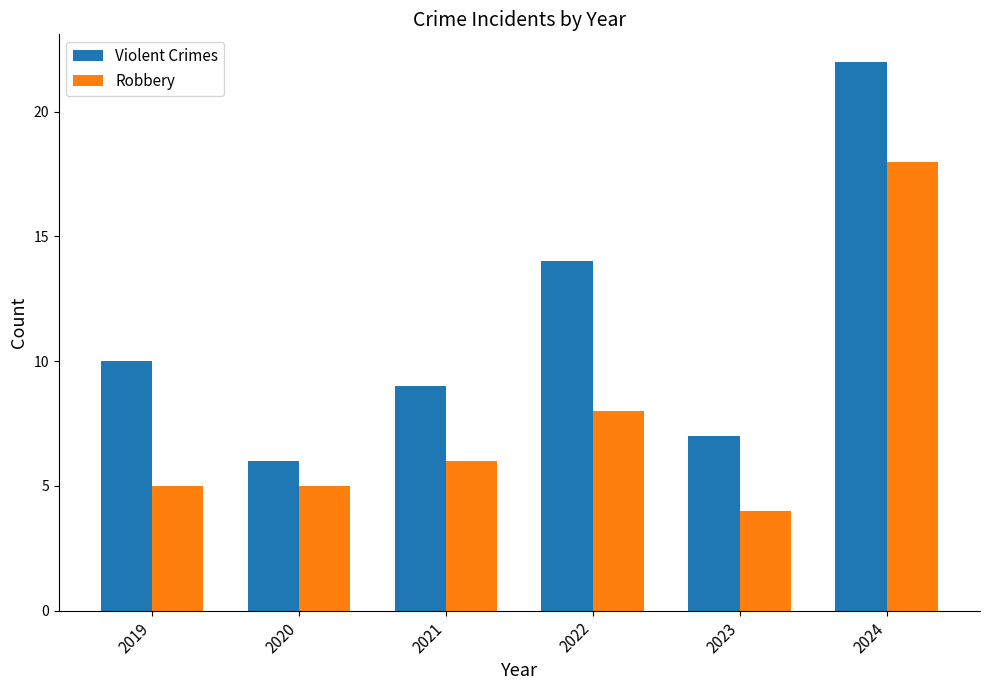

What is the greatest value displayed?

22